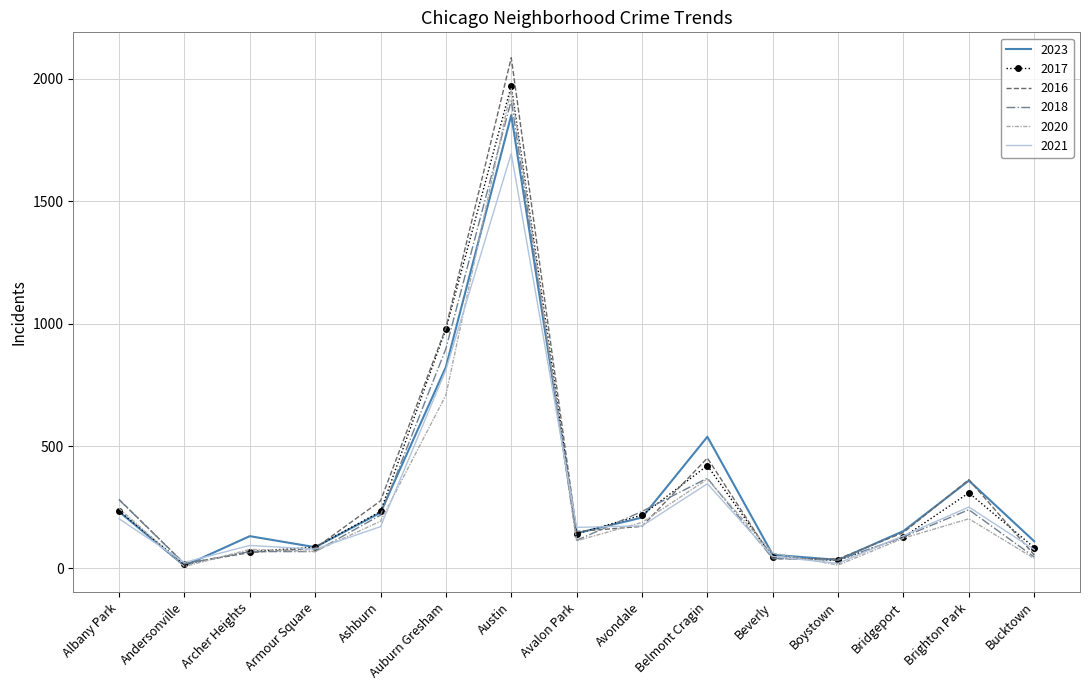

True or false: 2018 has more than 1 interior local peaks.

True